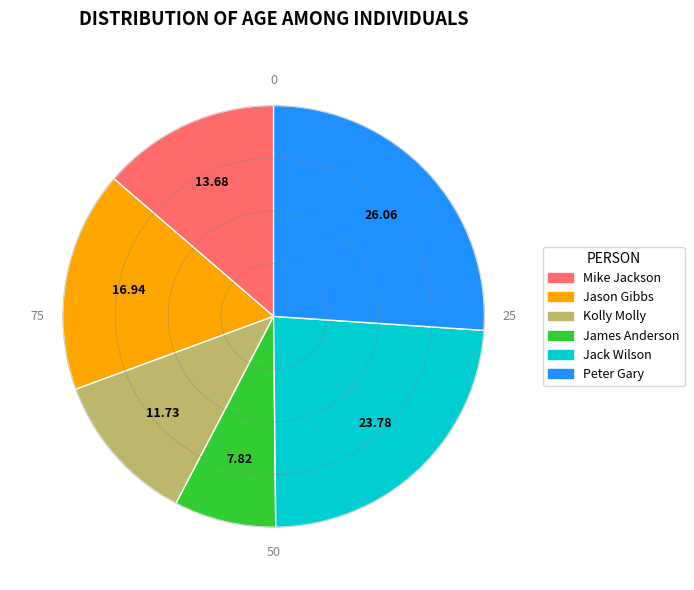

Is it true that Jason Gibbs is 27% of the pie?

False